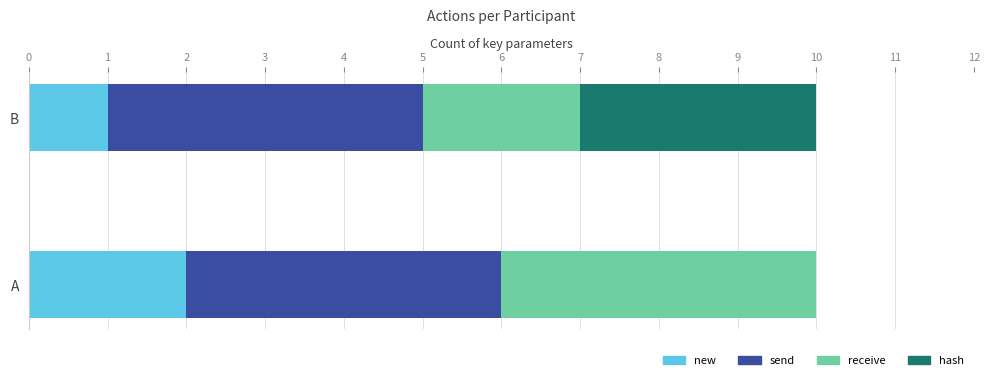

What is the total value across all series at B?

10